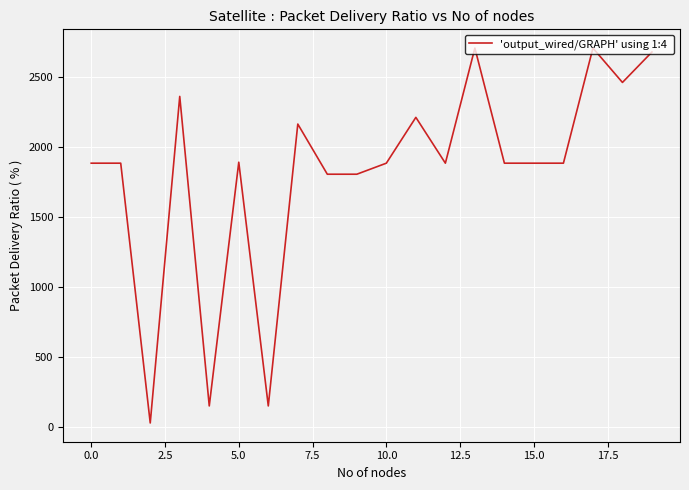

What is the maximum value shown in the chart?

2709.9